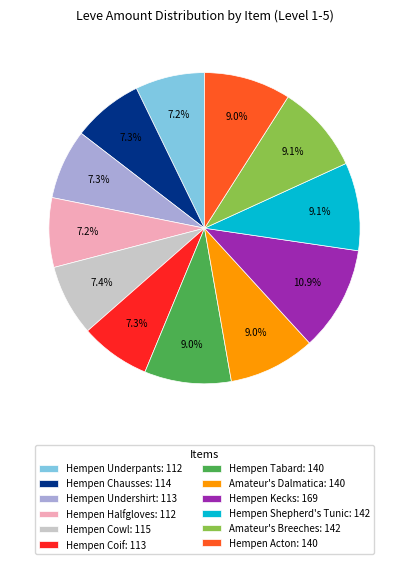

Which has a higher value, Hempen Chausses: 114 or Hempen Tabard: 140?

Hempen Tabard: 140